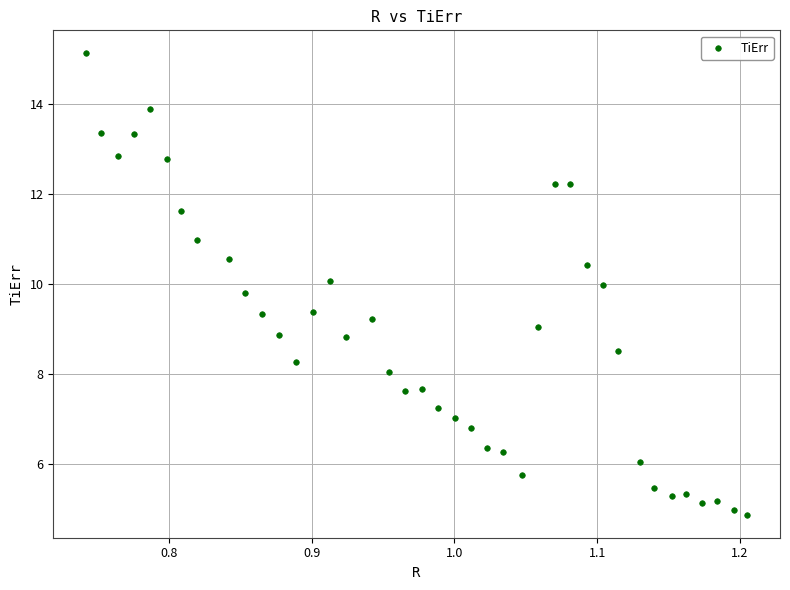

What is the range of X values (max minus min)?

0.5